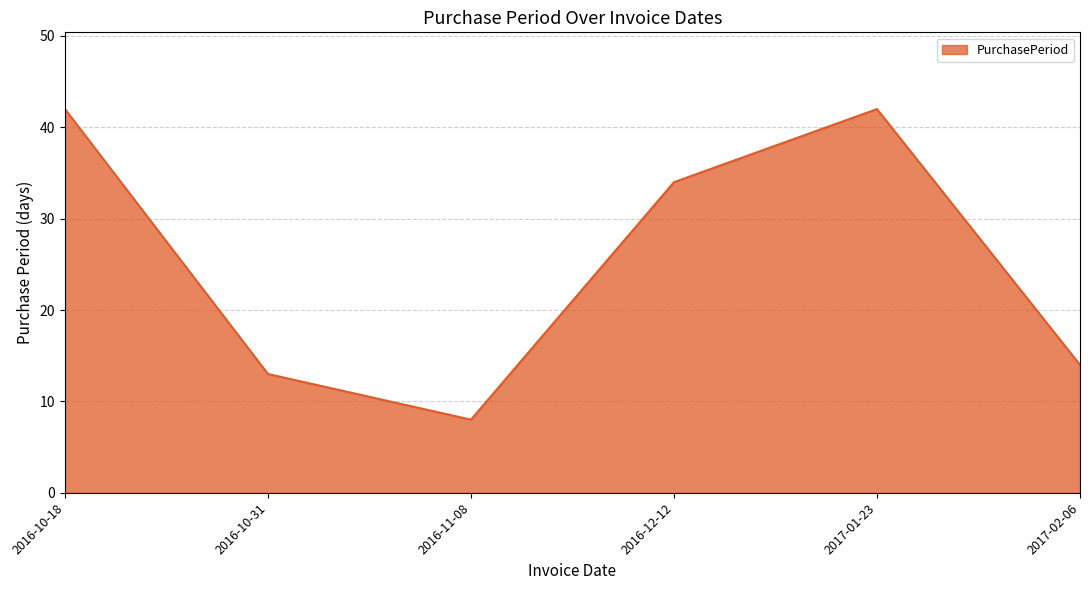

What is the ratio of the value at 2017-02-06 to the value at 2017-01-23?

0.3